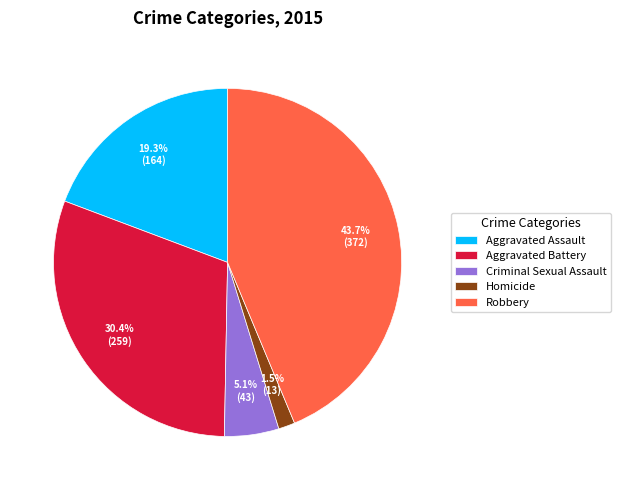

To the nearest percent, what is the difference between the largest and smallest slice percentages?

42%